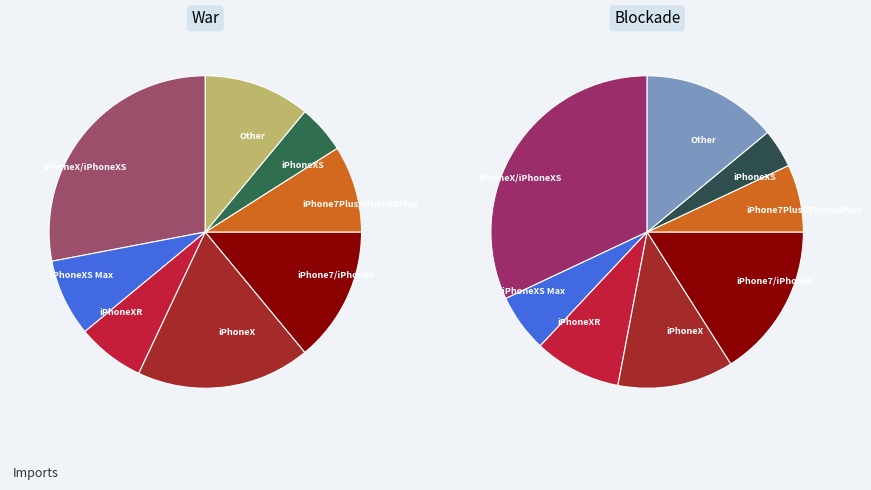

What percentage is the iPhoneXR slice, to the nearest percent?

7%